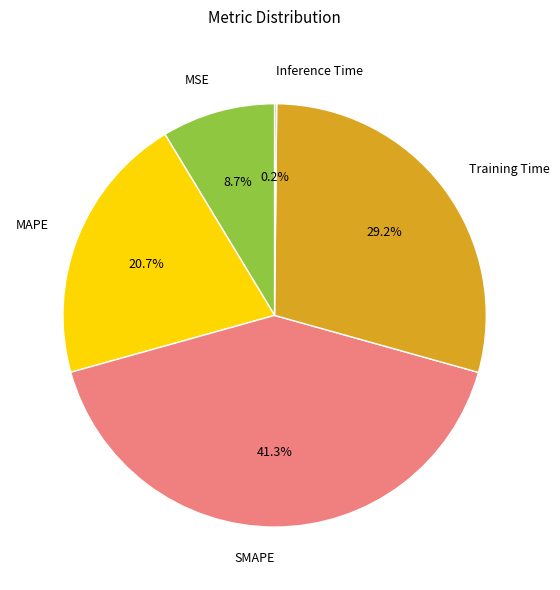

Which category has the biggest portion of the pie?

SMAPE